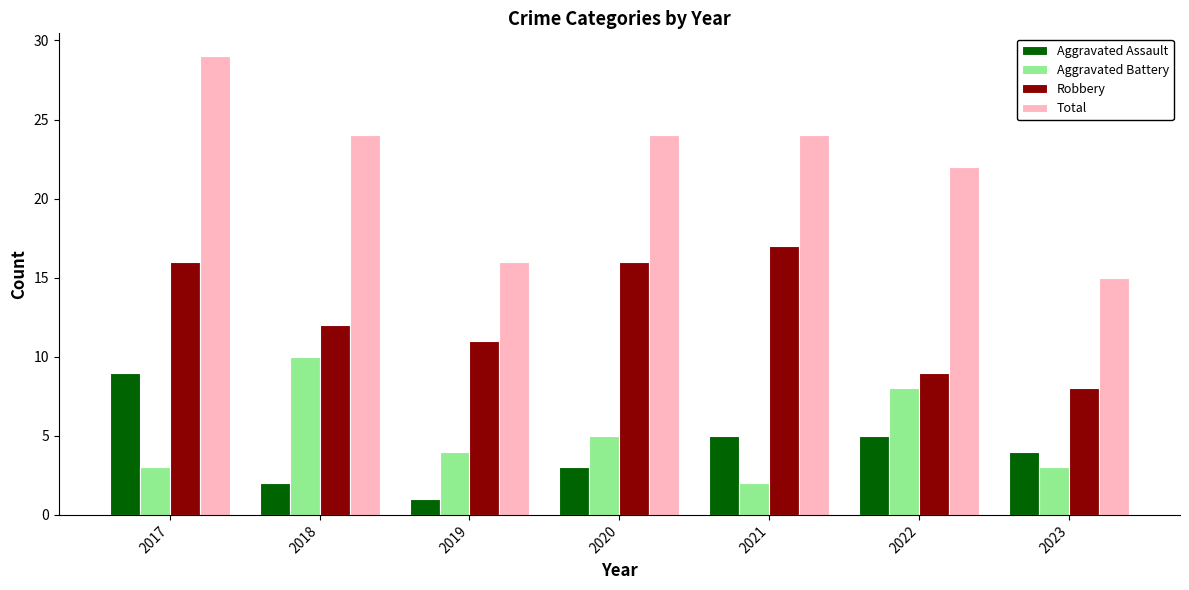

At which category does the chart reach its peak across all series?

2017